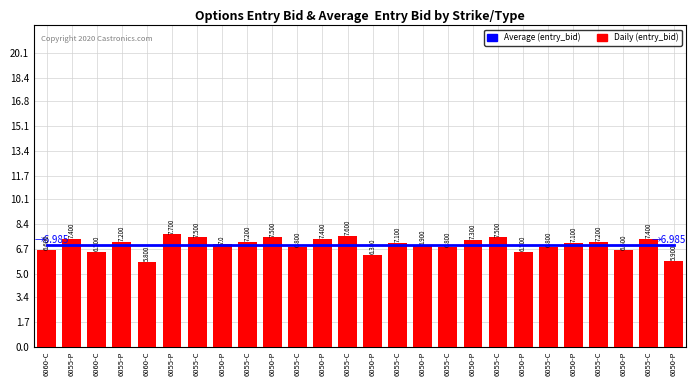

At which category does the chart reach its minimum across all series?

6060-C